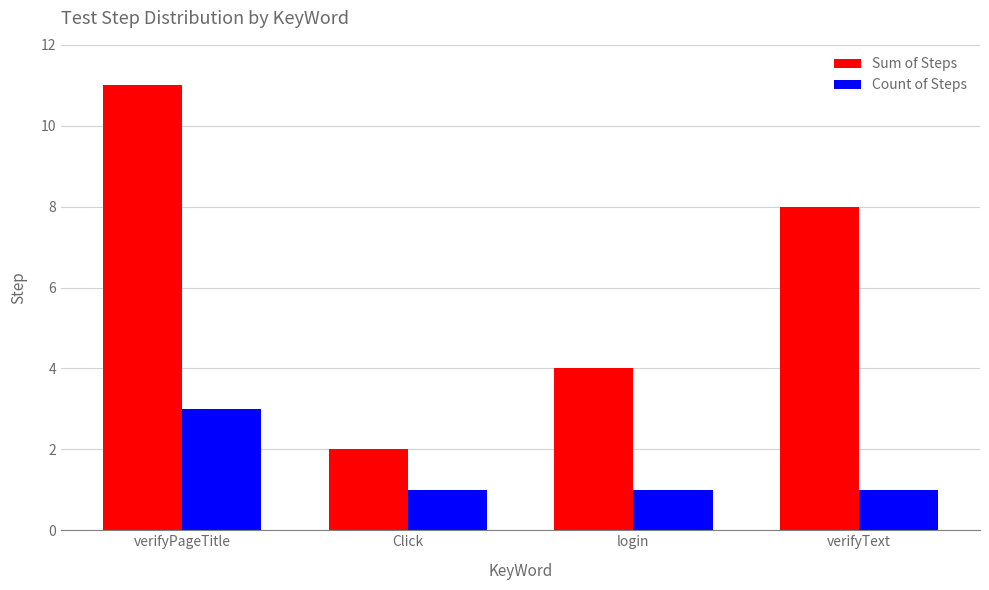

At login, list the series in order from largest to smallest.

Sum of Steps, Count of Steps